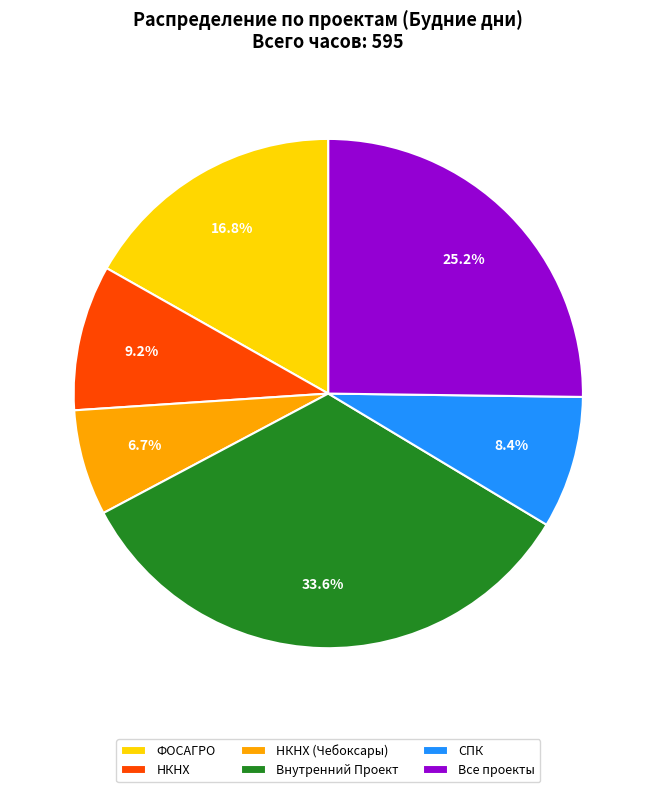

Approximately how many times larger is the value at НКНХ compared to Внутренний Проект?

0.3